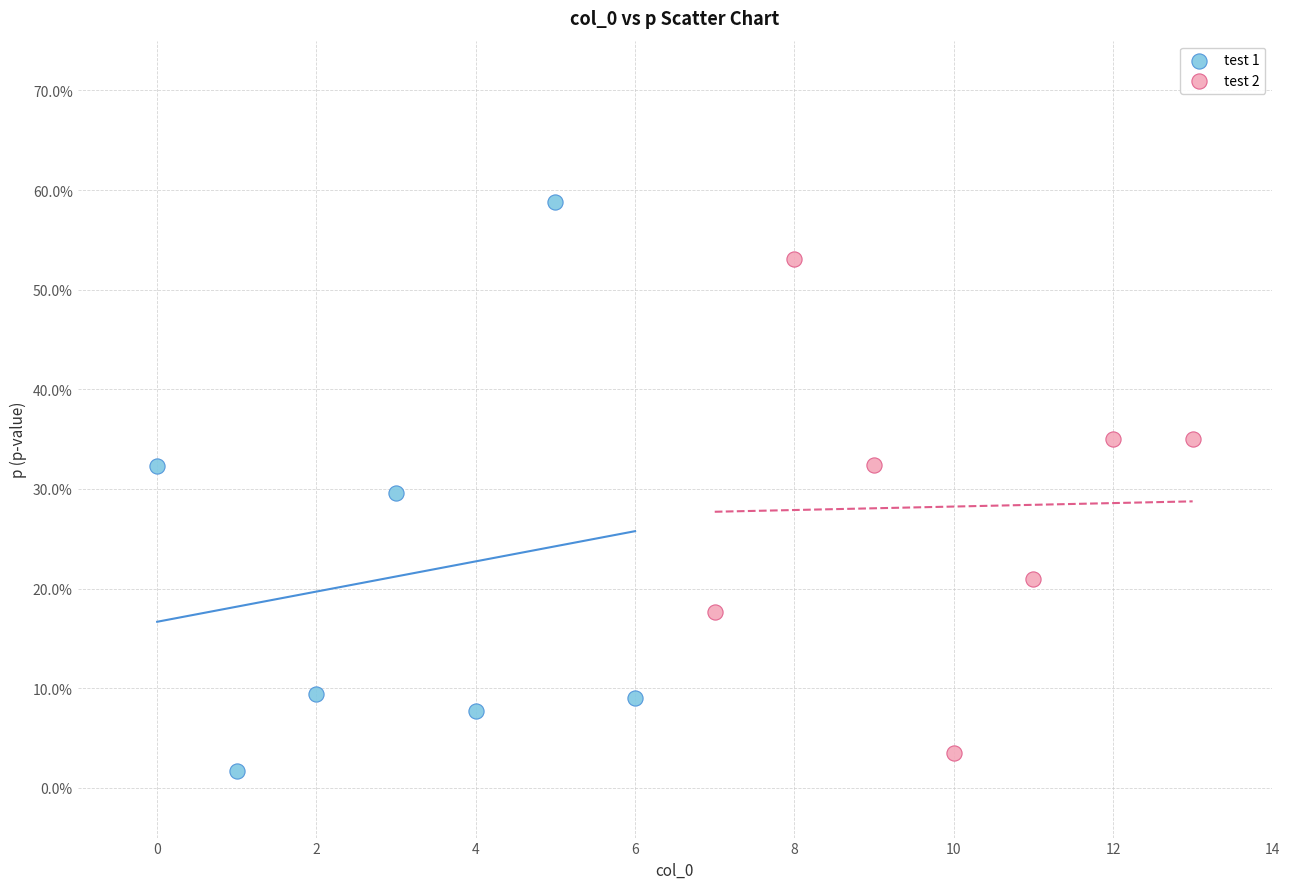

What are all the series names shown in the legend?

test 1, test 2